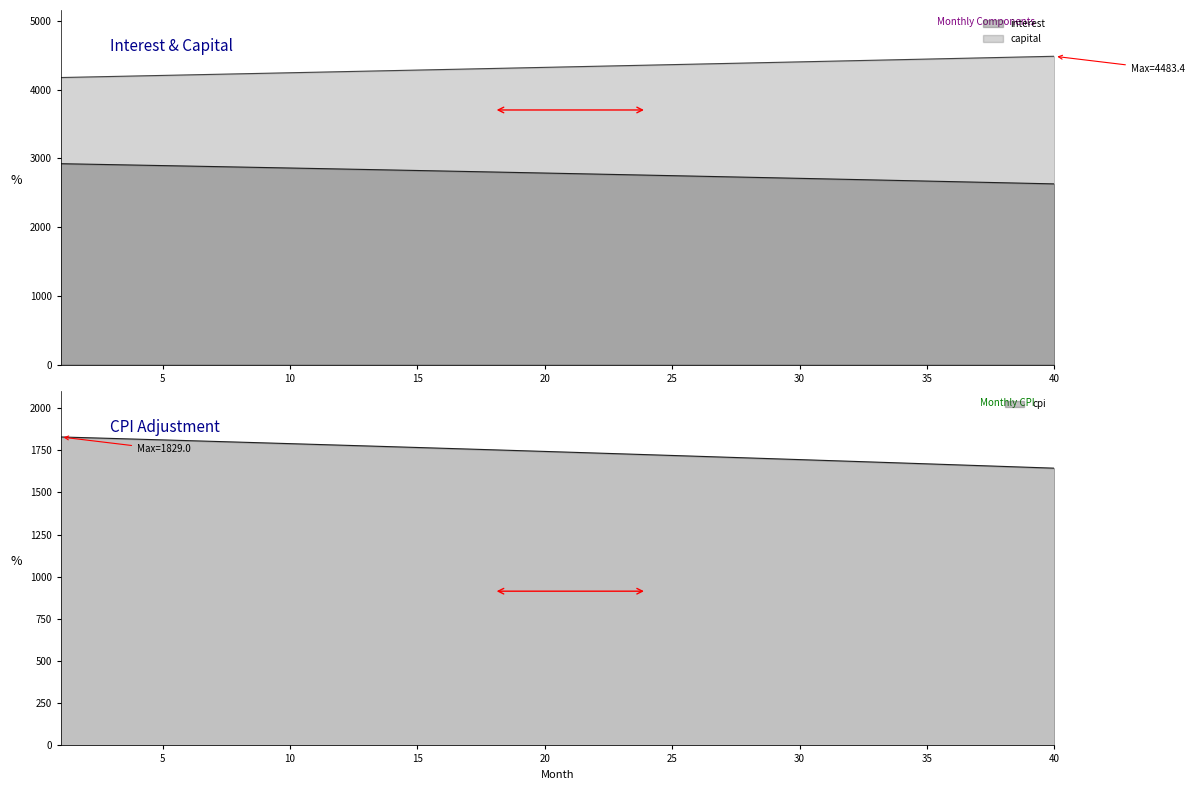

True or false: interest has a value of 1526.4 at 8.

False